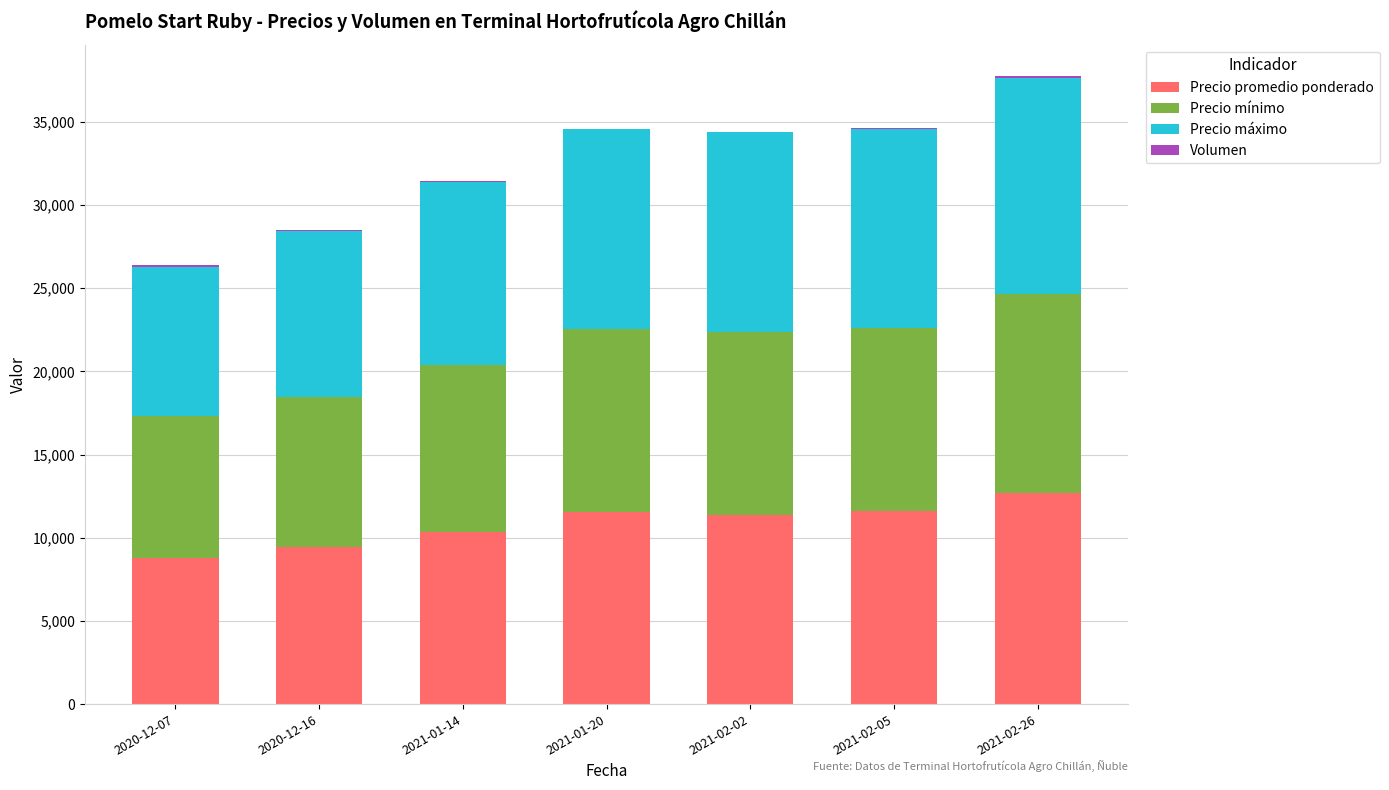

What is the highest value of the Precio promedio ponderado series?

12667